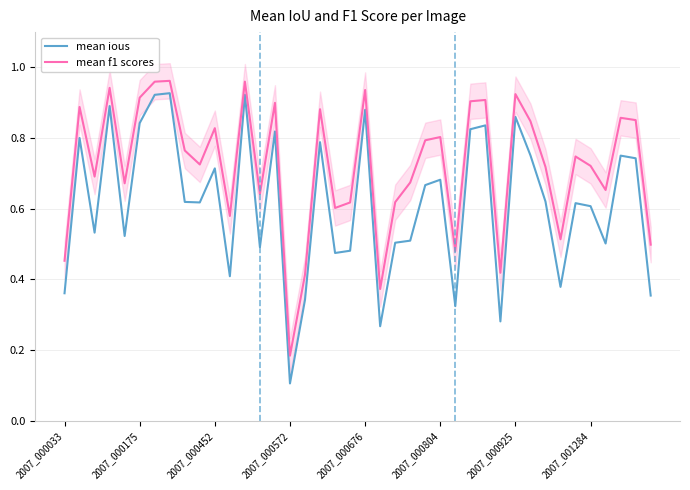

Where is mean ious nearest to the value 0?

2007_000572